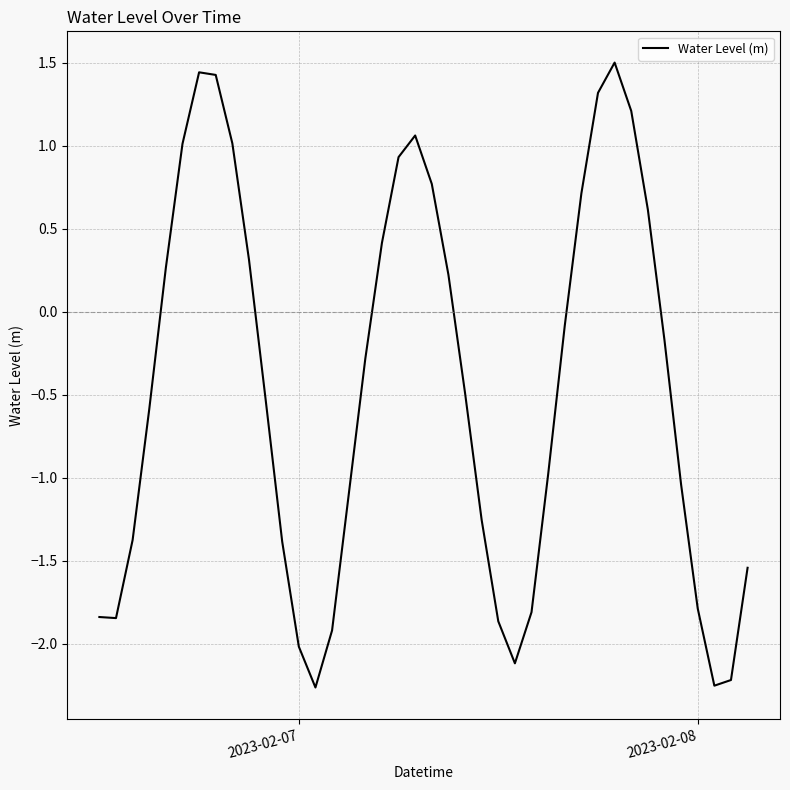

What is the maximum value shown in the chart?

1.5